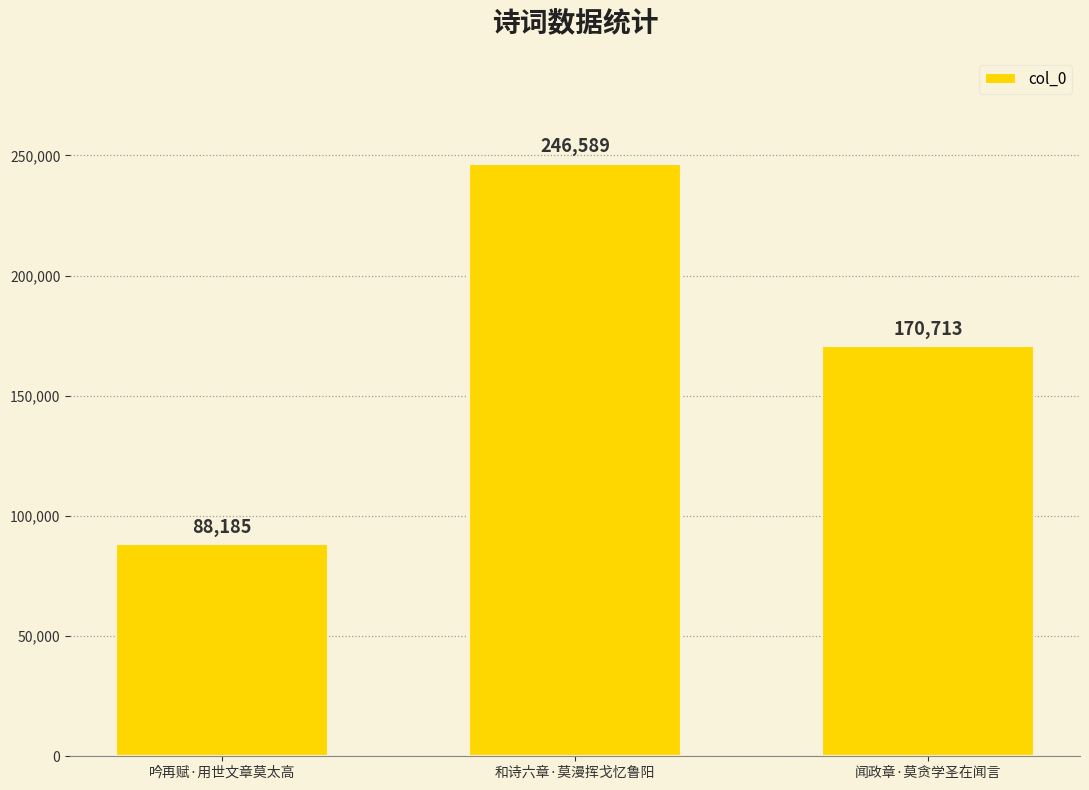

What is the label of the 3rd bar from the left?

闻政章·莫贪学圣在闻言